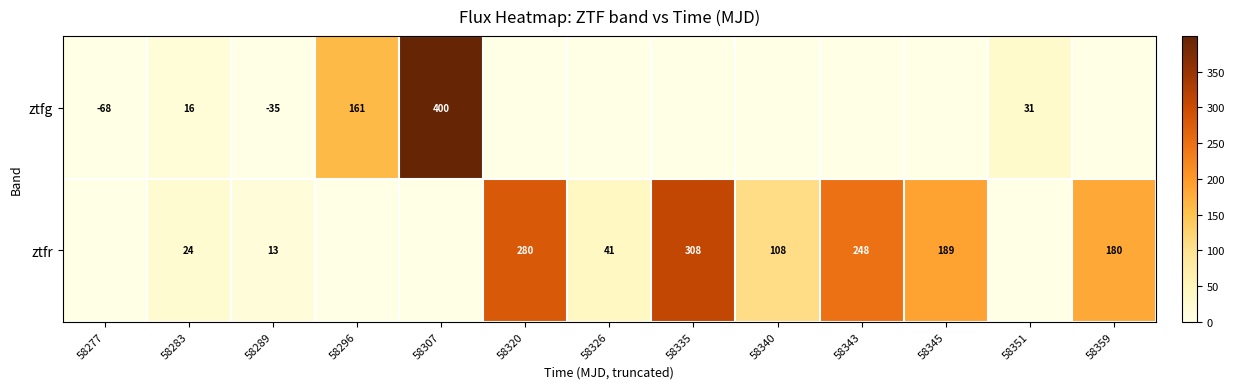

At which category is the sum across all series the highest?

58307